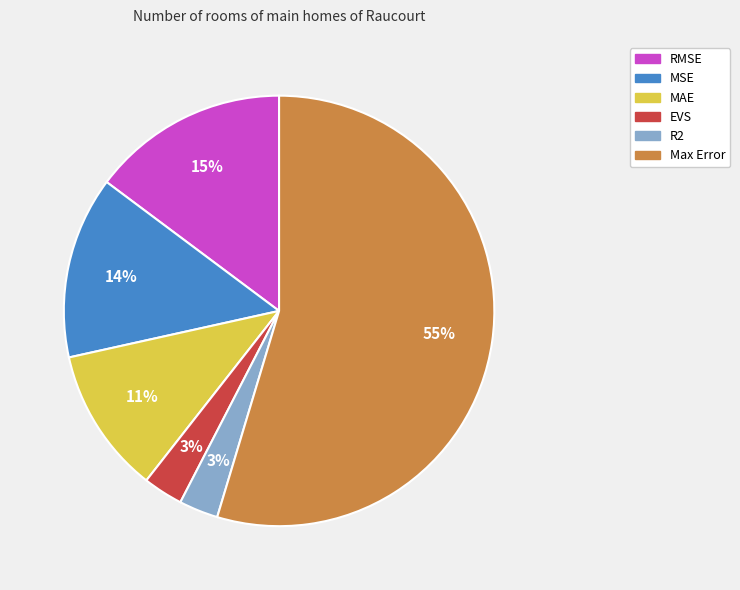

What percentage is the EVS slice, to the nearest percent?

3%